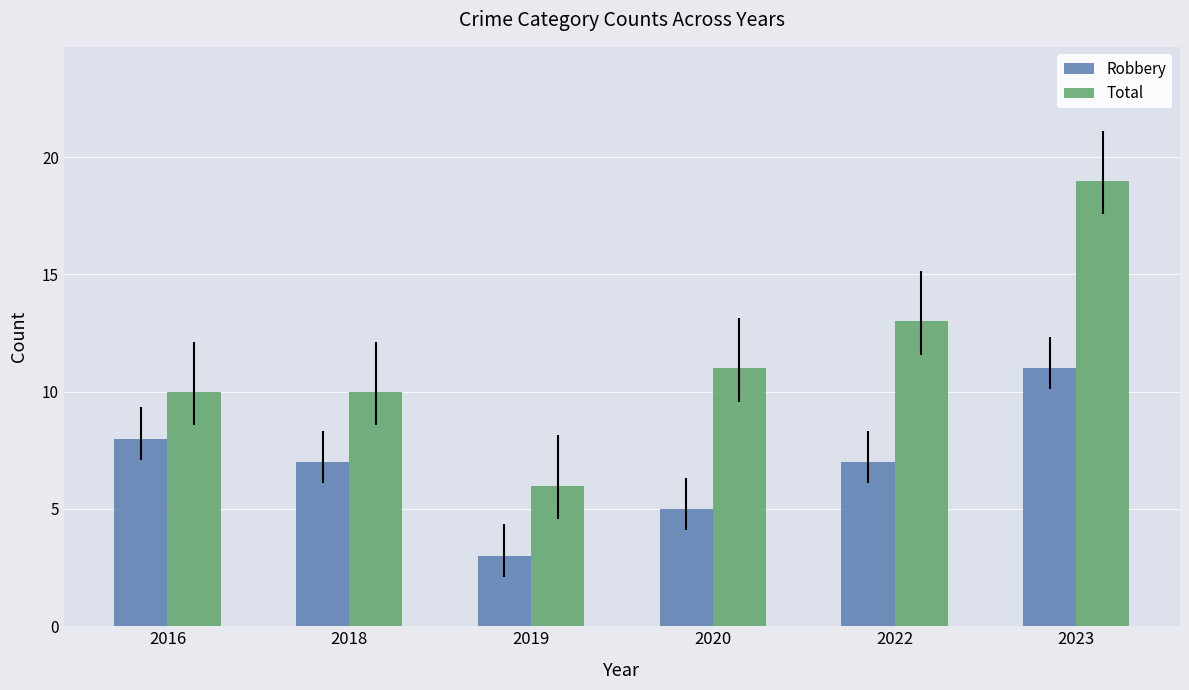

What is the difference between the highest and lowest values at 2019?

3